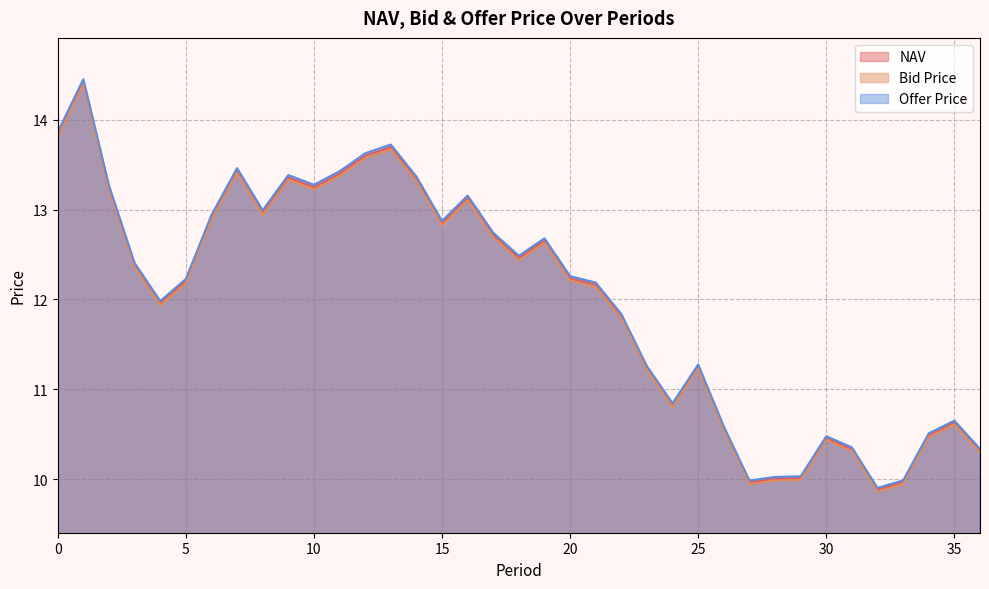

Between 6 and 12, which series saw the biggest shift?

Offer Price